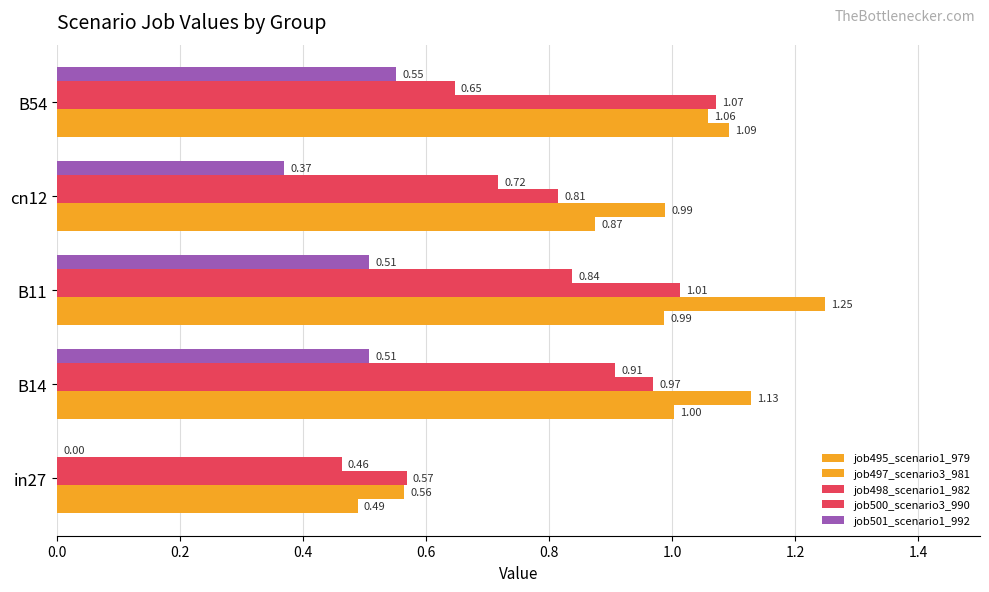

Count the number of data series in this chart.

5